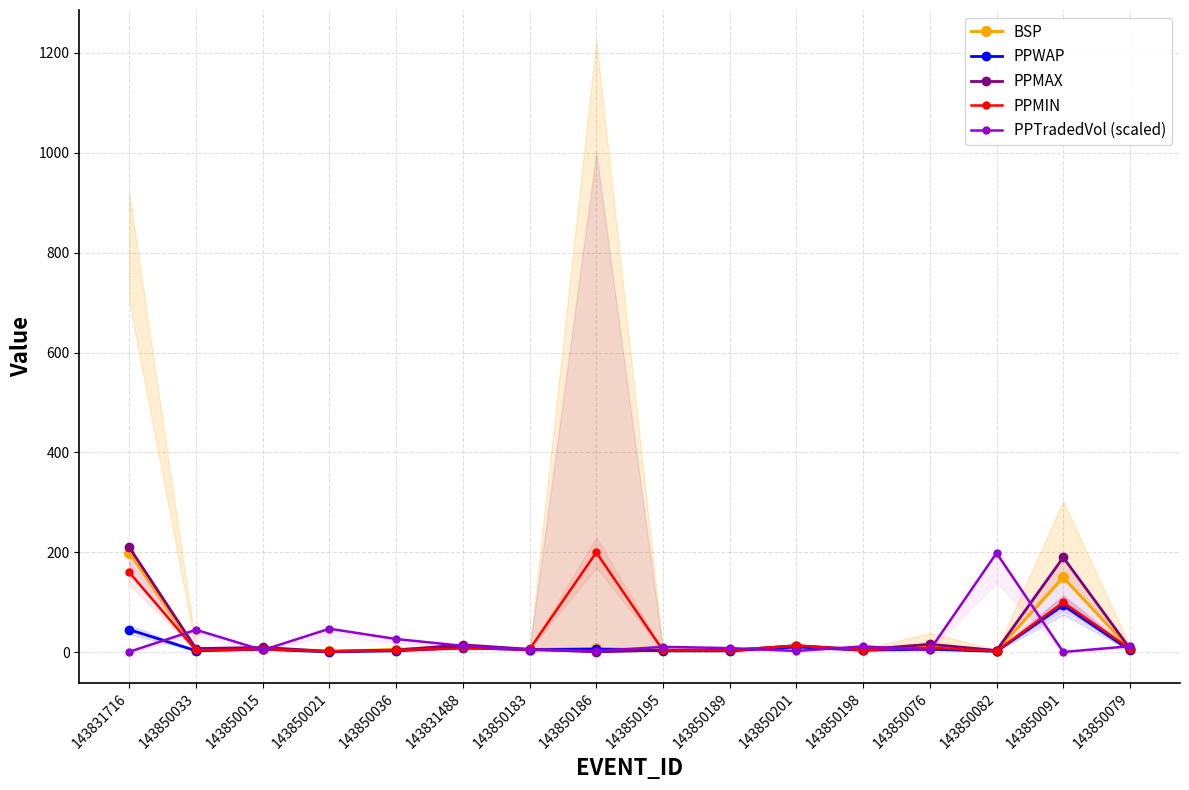

What are all the series names shown in the legend?

BSP, PPWAP, PPMAX, PPMIN, PPTradedVol (scaled)